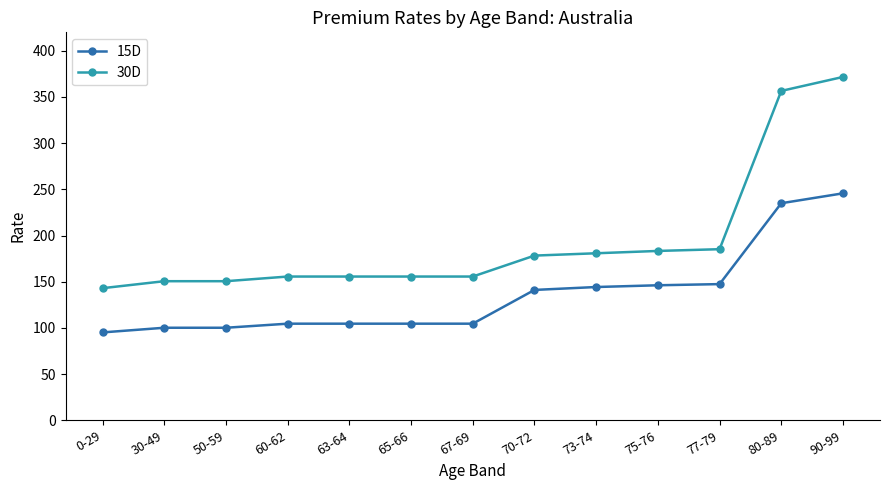

Does the chart have visible grid lines?

No